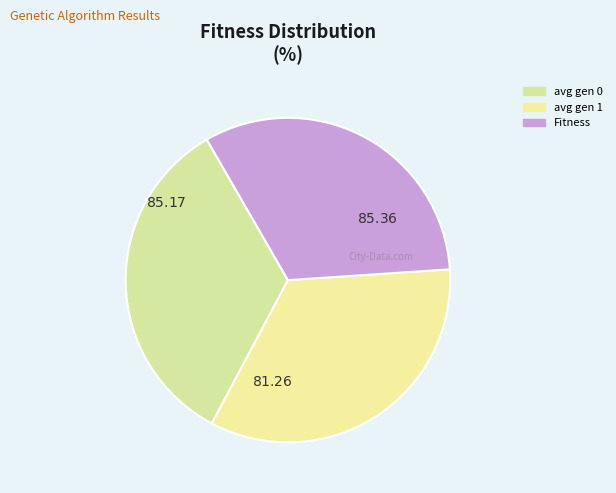

Does Fitness represent more than half of the total?

No